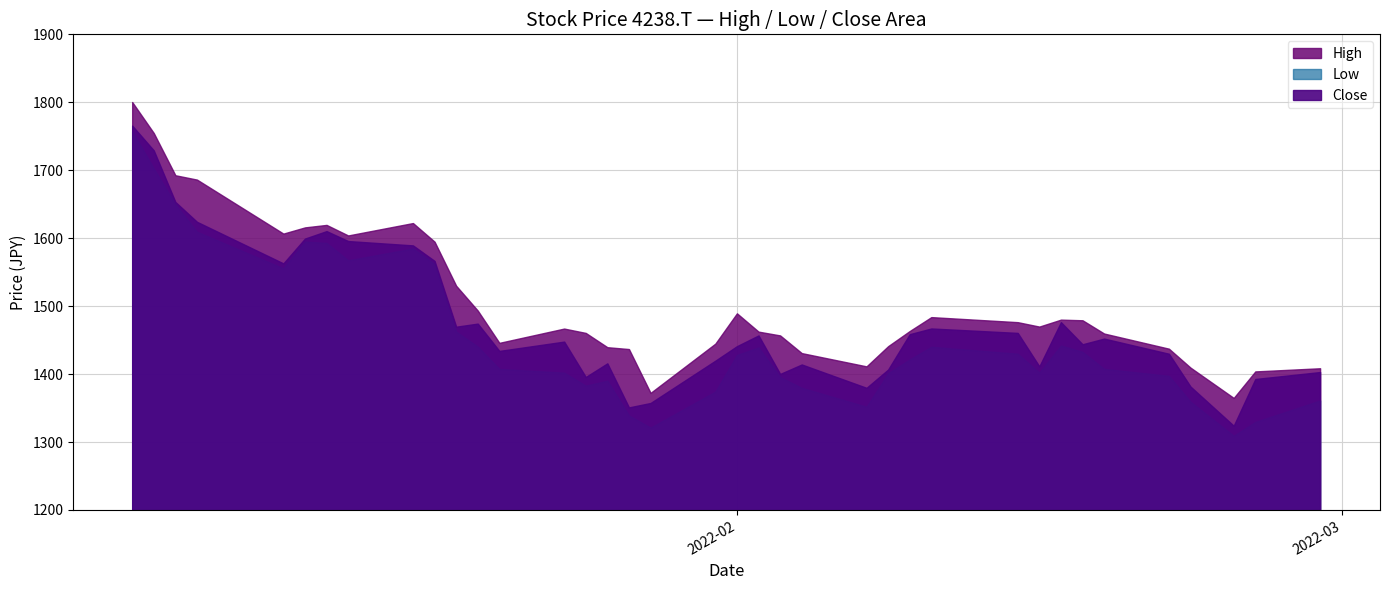

True or false: Close has more than 1 points higher than both neighbors.

True